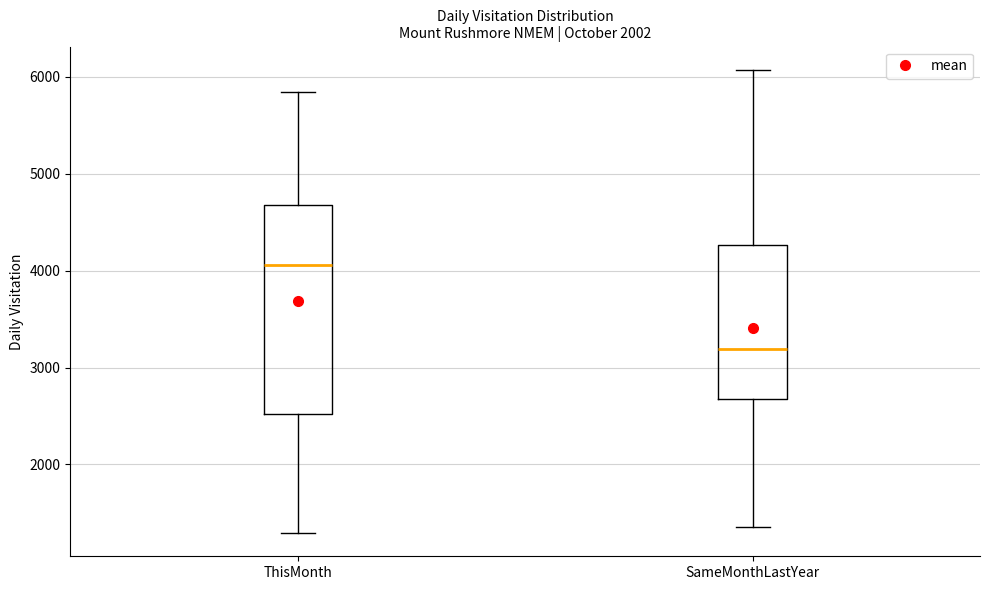

Which box has the lowest median line?

SameMonthLastYear